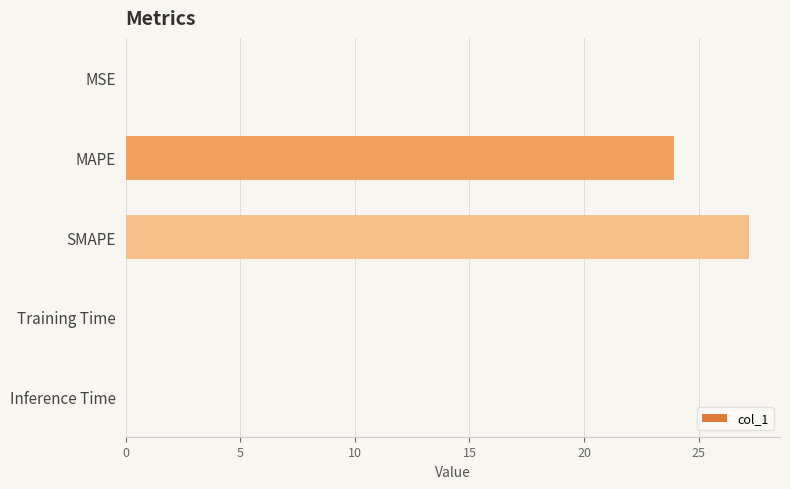

What is the sum of the values at SMAPE and MAPE?

51.1